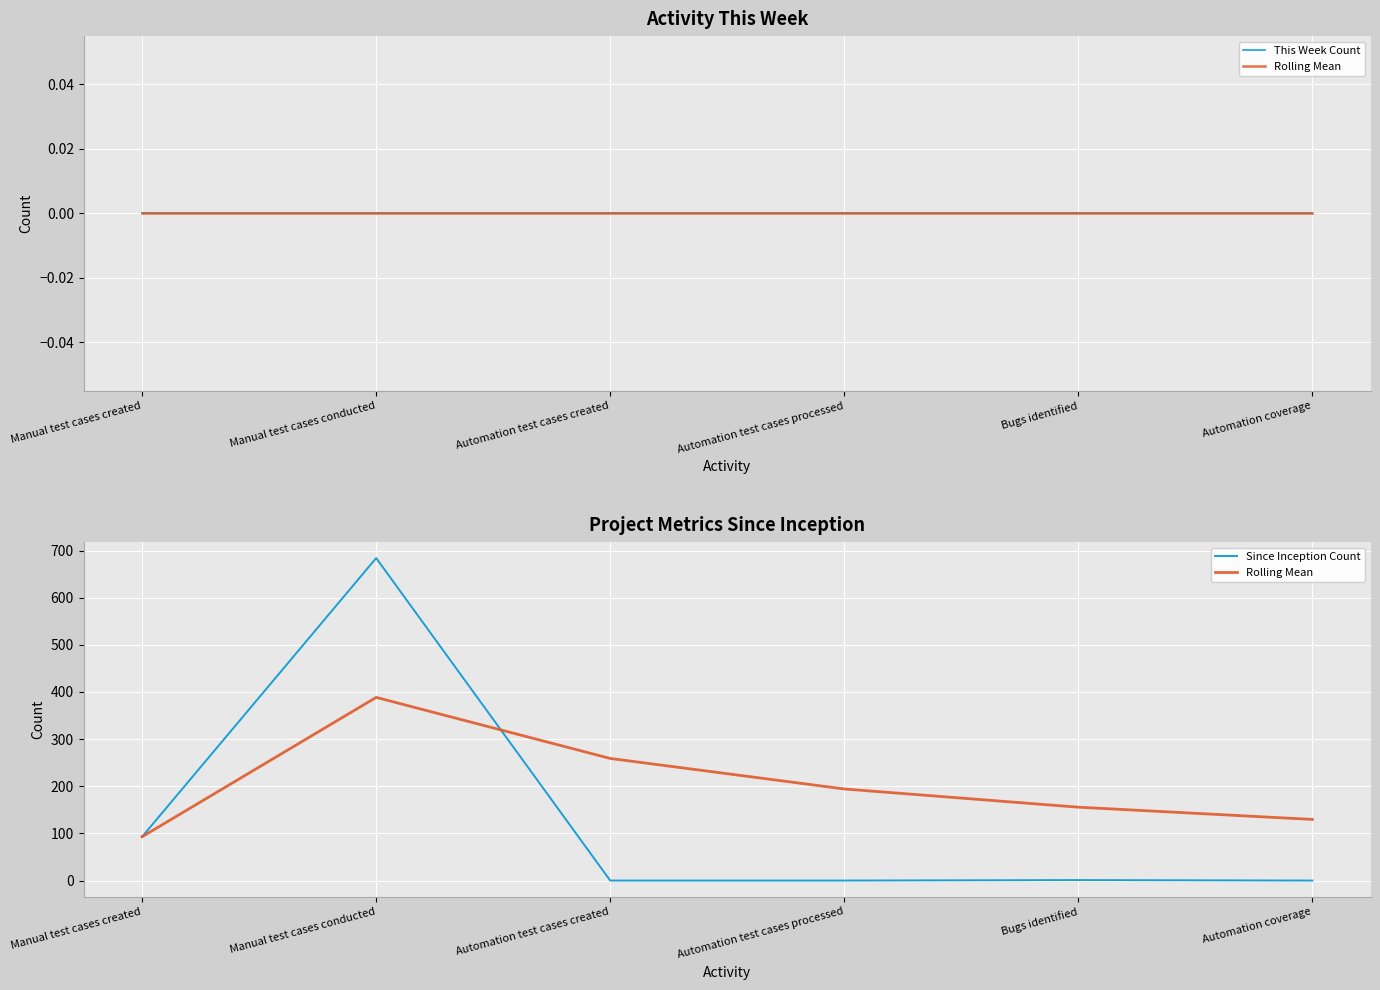

Reading left to right, what are all the values shown in this chart?

This Week Count: 0.0	0.0	0.0	0.0	0.0	0.0
Rolling Mean: 93.0	388.5	259.0	194.2	155.6	129.7
Since Inception Count: 93.0	684.0	0.0	0.0	1.0	0.0